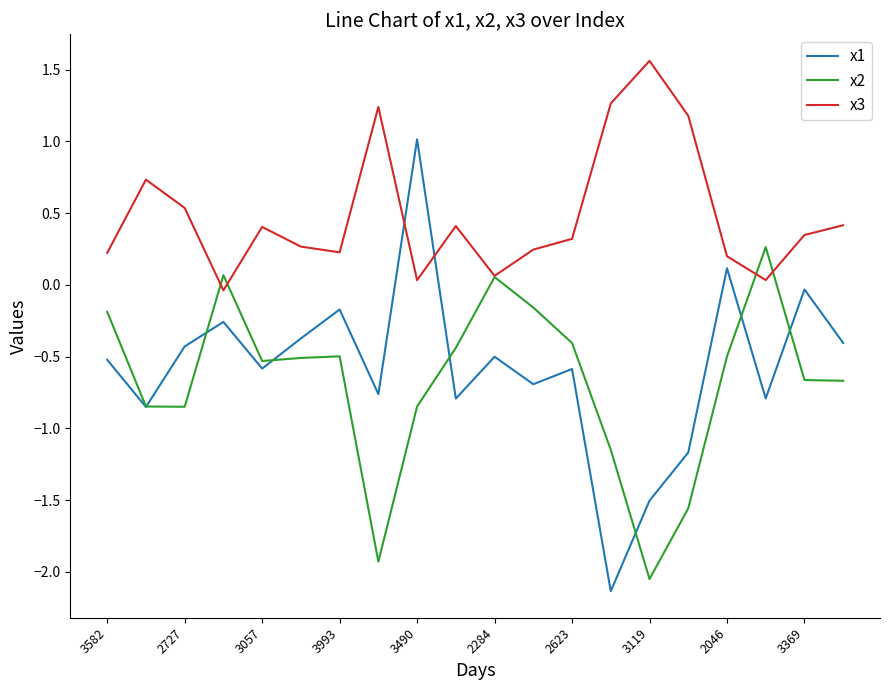

In x1, how many points are higher than both neighbors (excluding endpoints)?

7